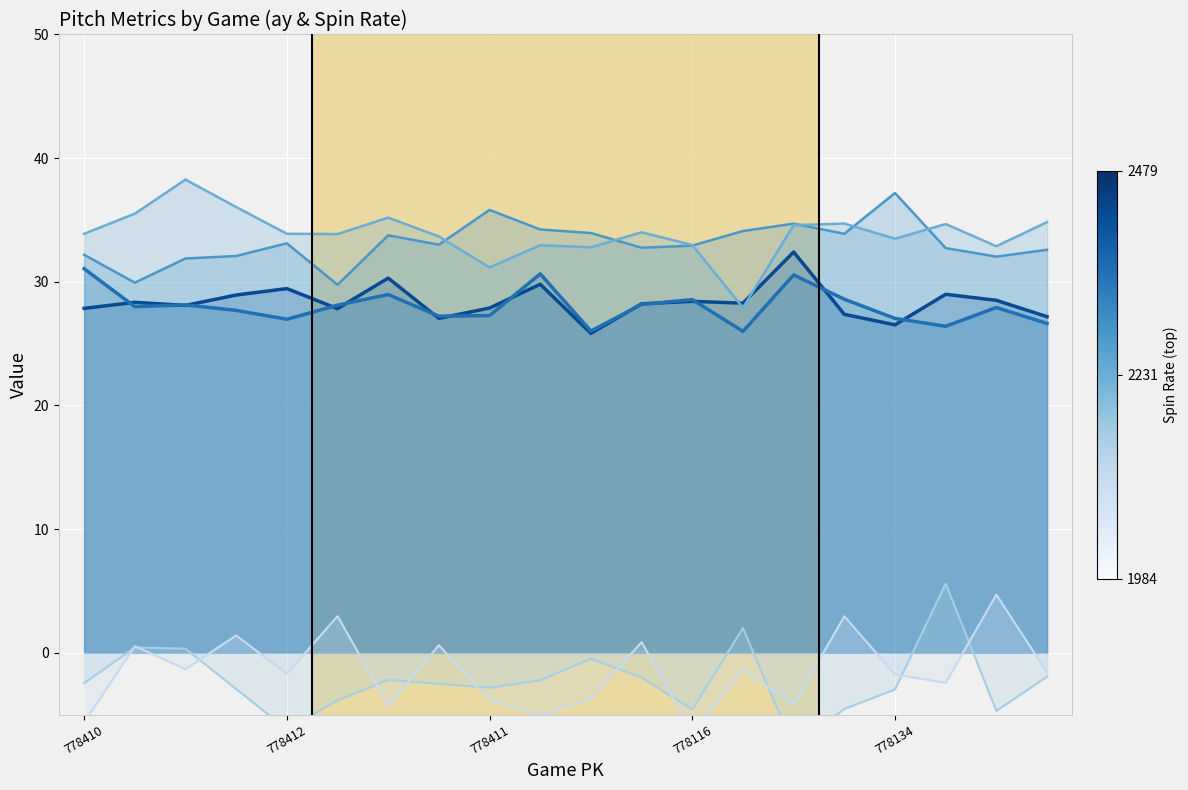

Reading right to left, extract all data points from this chart.

ay_top: 27.2	28.5	29.0	26.5	27.4	32.4	28.3	28.4	28.2	25.8	29.8	27.9	27.0	30.3	27.8	29.4	28.9	28.1	28.3	27.9
ay_bot: 26.6	27.9	26.4	27.0	28.6	30.6	26.0	28.6	28.2	26.0	30.6	27.3	27.2	29.0	28.1	27.0	27.7	28.1	28.0	31.1
release_spin_rate_top: 32.6	32.0	32.7	37.2	33.9	34.7	34.1	32.9	32.8	33.9	34.2	35.8	33.0	33.8	29.8	33.1	32.1	31.9	29.9	32.2
release_spin_rate_bot: 34.8	32.9	34.7	33.5	34.7	34.6	27.9	33.0	34.0	32.8	33.0	31.2	33.7	35.2	33.9	33.9	36.0	38.3	35.5	33.9
pfx_x_top: -1.9	-4.7	5.6	-3.0	-4.5	-7.7	2.0	-4.6	-2.0	-0.5	-2.2	-2.8	-2.5	-2.2	-3.9	-6.2	-2.9	0.3	0.4	-2.5
pfx_x_bot: -1.6	4.7	-2.4	-1.8	2.9	-4.2	-1.4	-6.4	0.9	-3.7	-5.1	-3.8	0.6	-4.3	3.0	-1.7	1.4	-1.3	0.5	-5.7